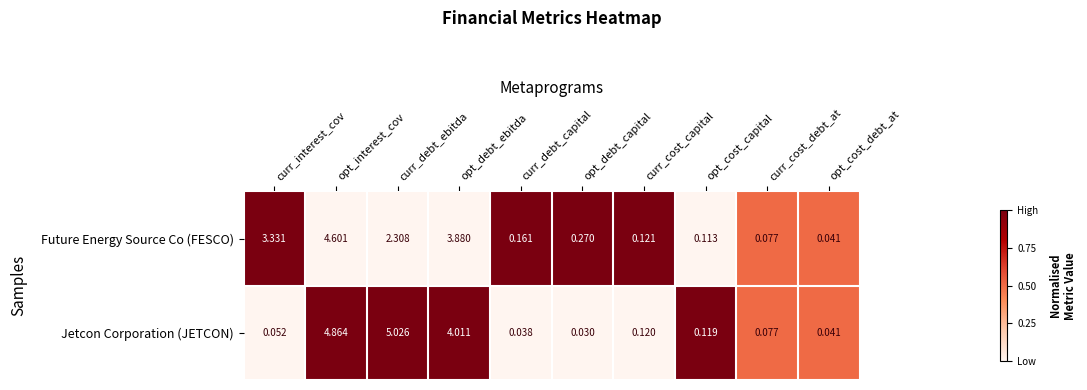

Is the value of Future Energy Source Co (FESCO) at curr_debt_ebitda greater than the value of Jetcon Corporation (JETCON) at curr_cost_debt_at?

Yes